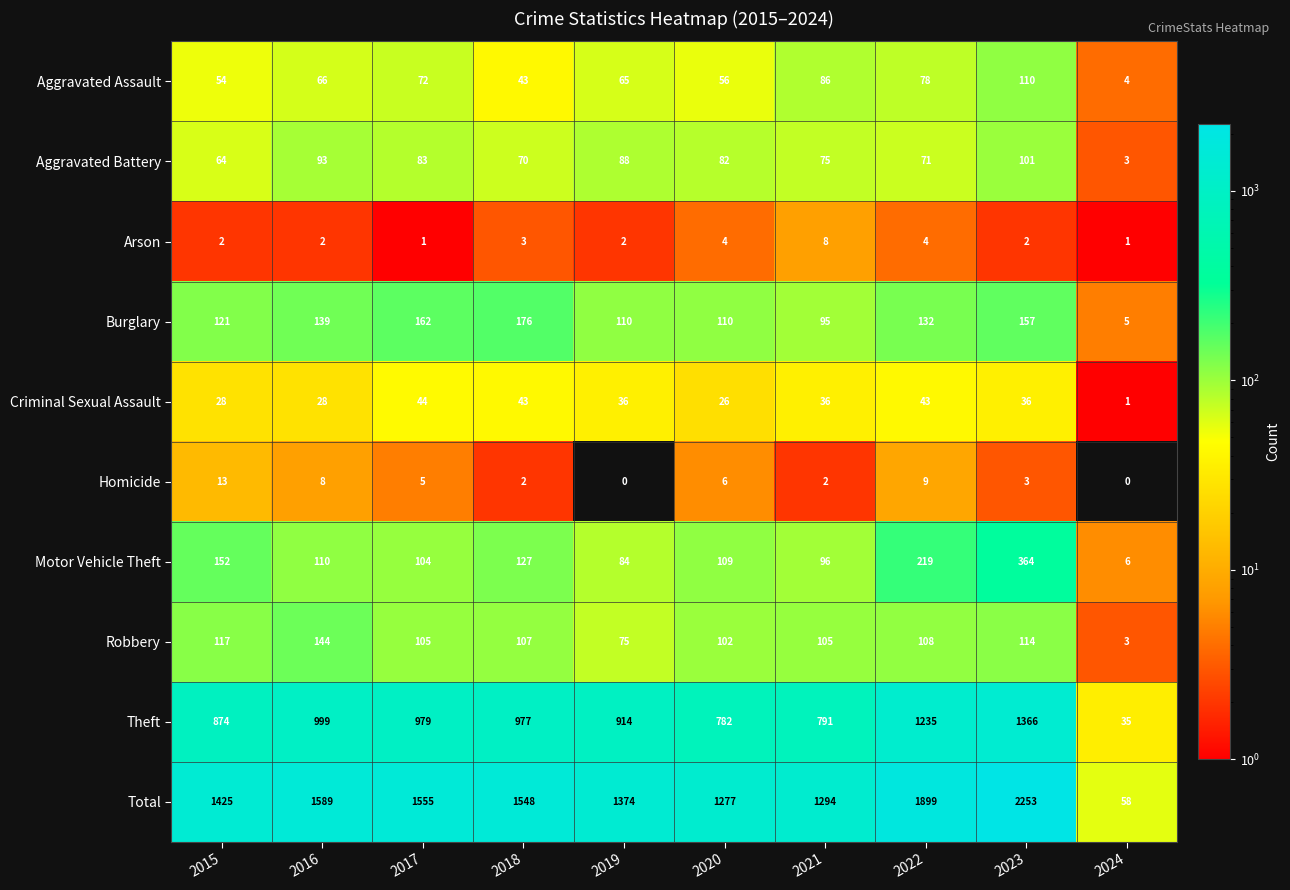

What is the sum of all Robbery values?

980